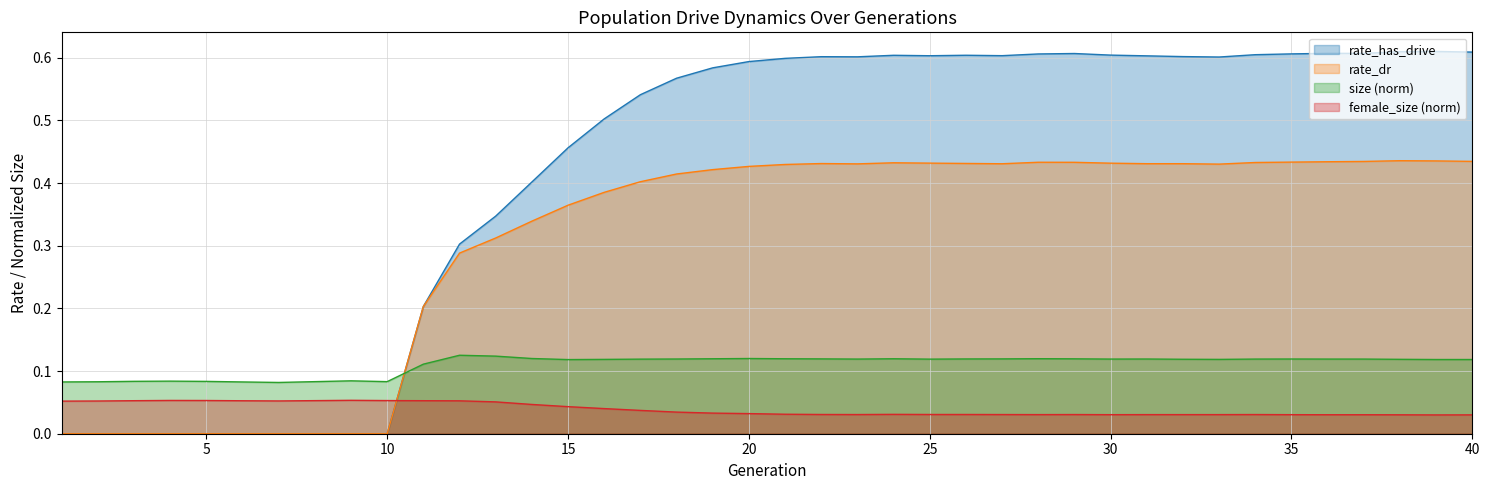

What are all the series names shown in the legend?

rate_has_drive, rate_dr, size (norm), female_size (norm)